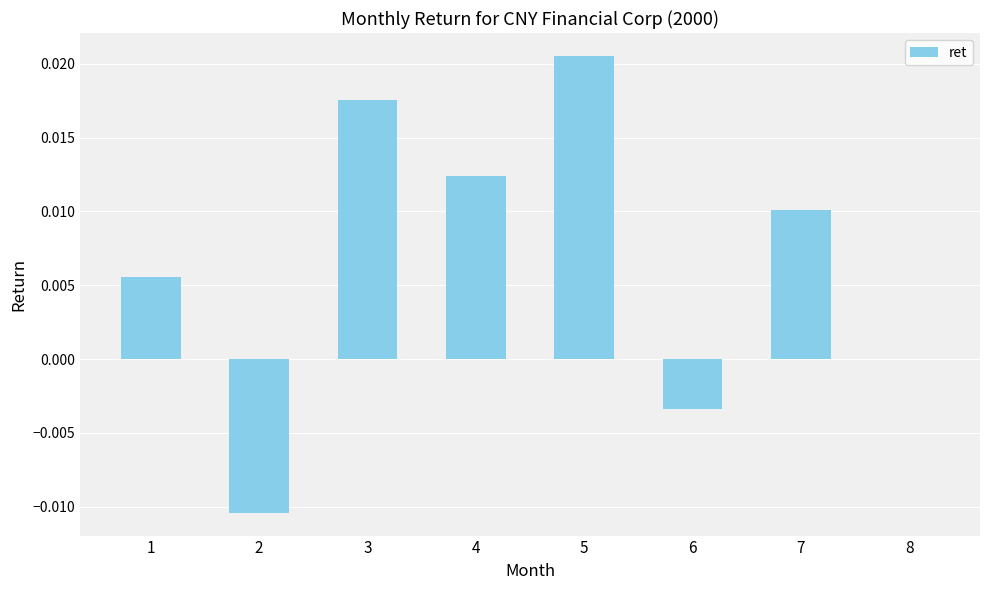

Which label corresponds to the largest value in the chart?

5